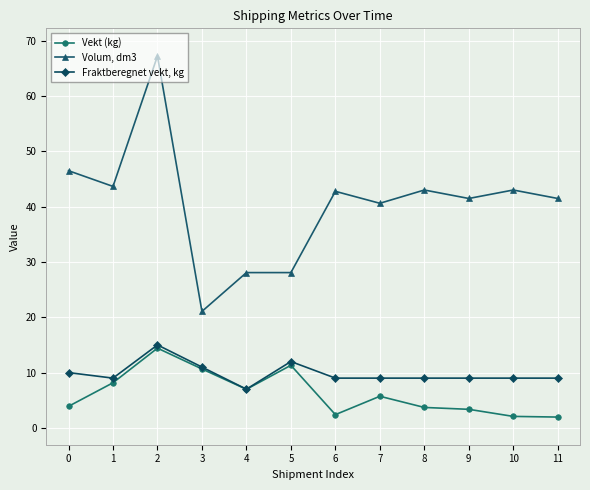

Which series has the widest spread of values?

Volum, dm3